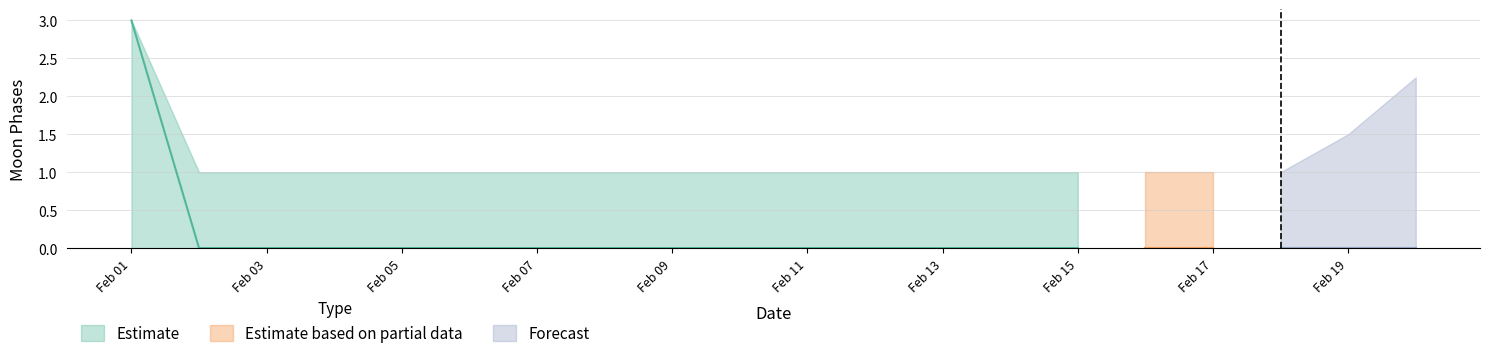

What is the greatest value displayed?

3